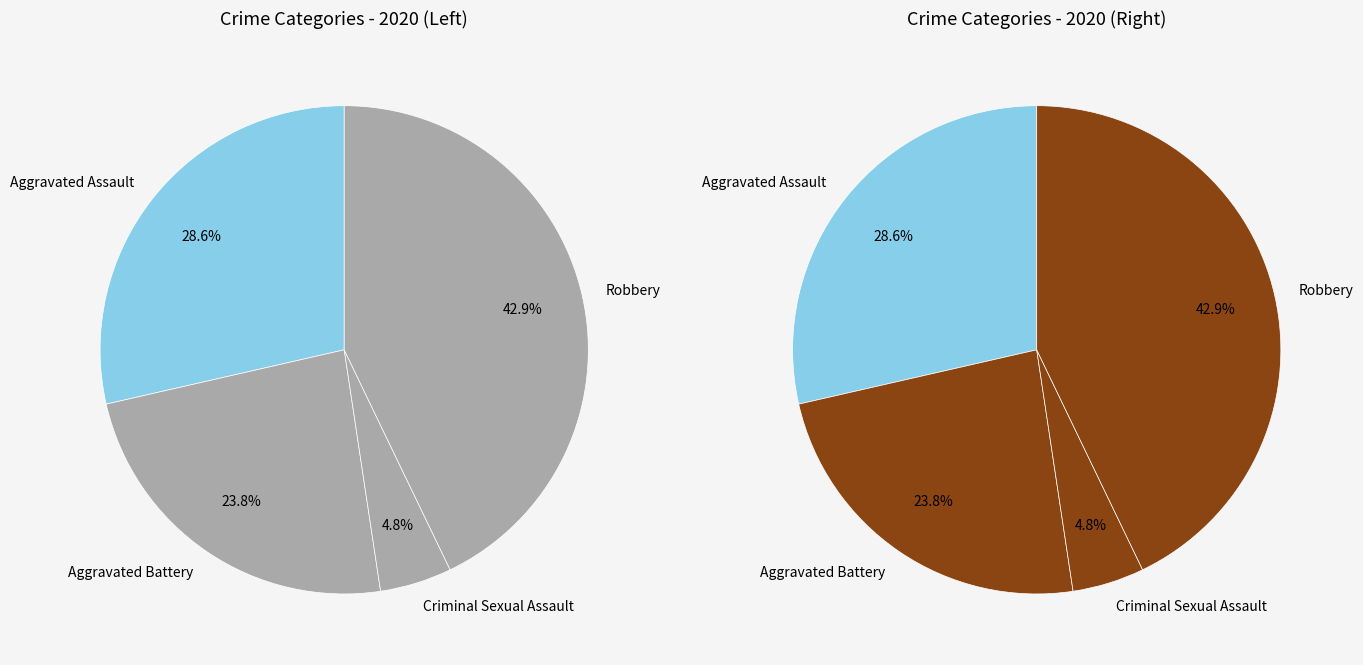

How many slices are in this pie chart?

4